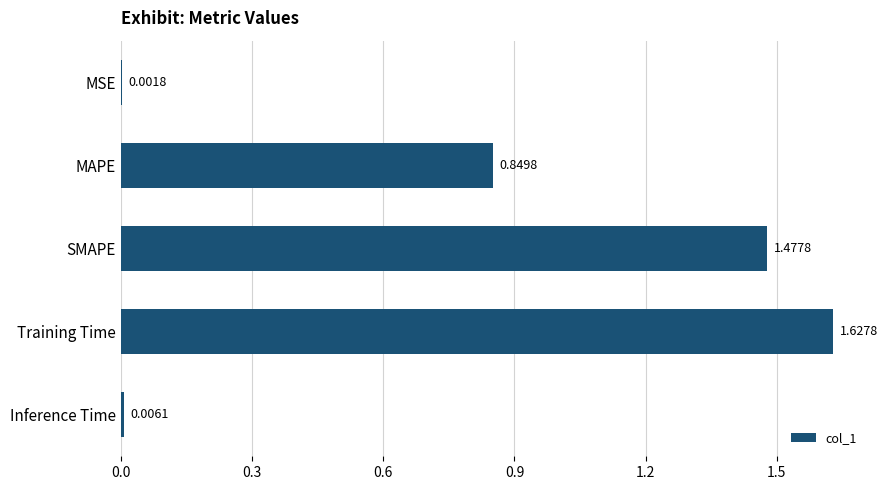

What is the sum of all values?

4.0